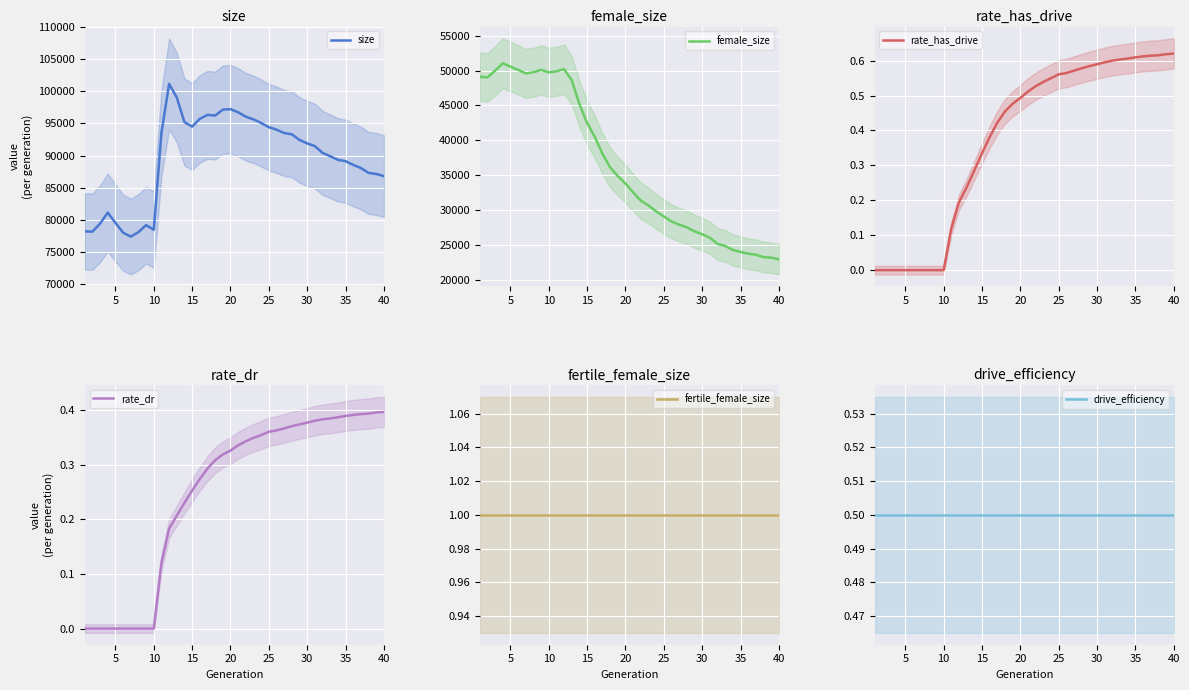

What is the greatest value displayed?

101153.0